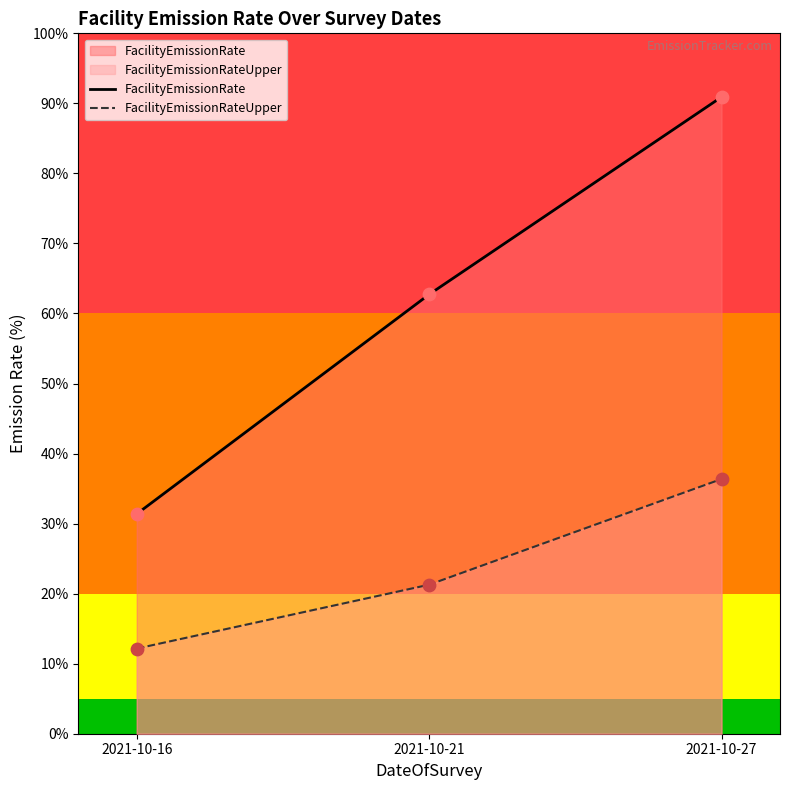

Which series reaches the maximum Y coordinate?

FacilityEmissionRate